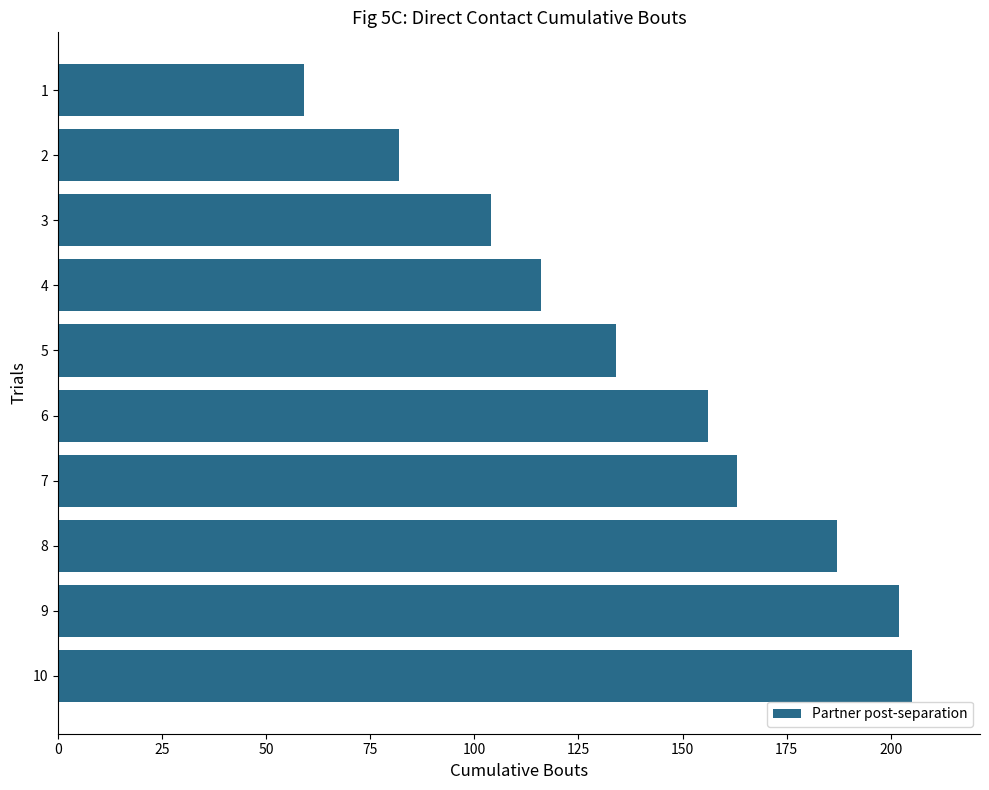

The chart shows a value of 202 at 9. True or false?

True